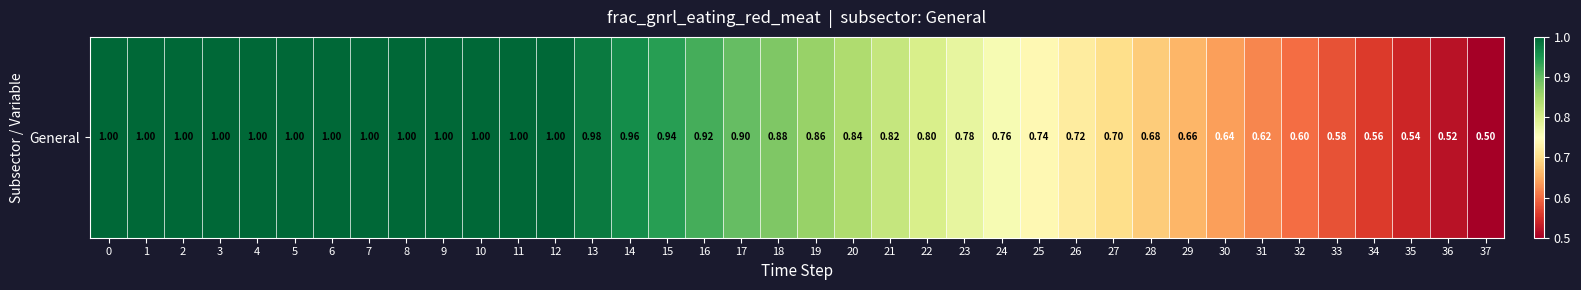

At which category does the chart reach its minimum across all series?

37